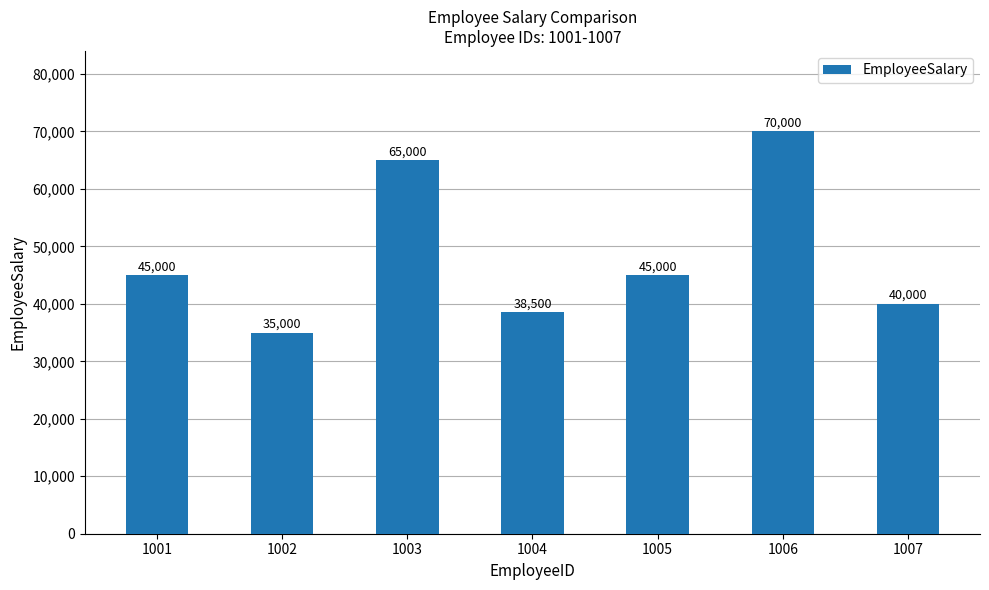

What is the maximum value shown in the chart?

70000